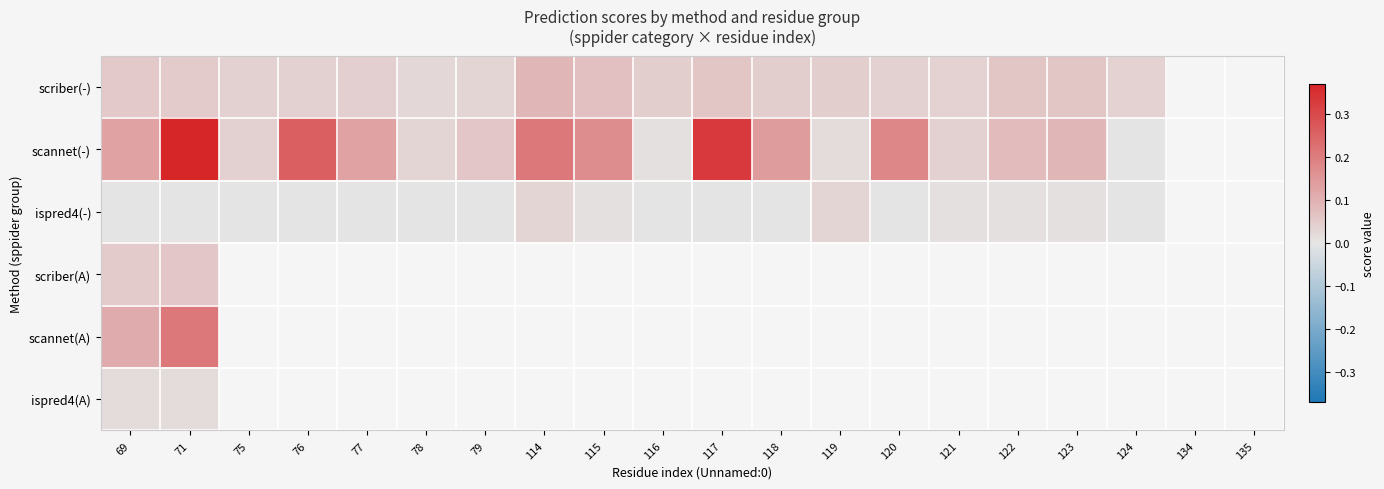

The ispred4(-) series shows 0.0 at 124. True or false?

False